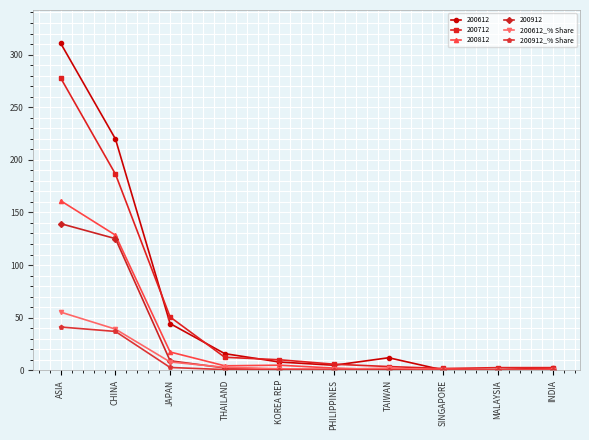

What is the difference between the maximum and minimum values in the 200612_% Share series?

55.2